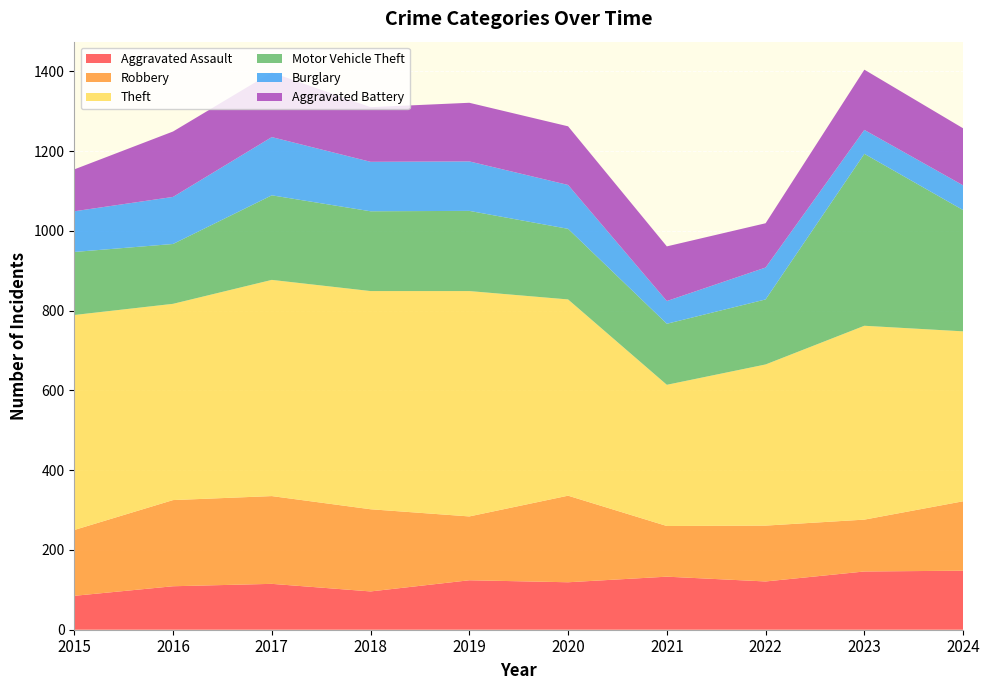

Reading right to left, what are all the values shown in this chart?

Aggravated Assault: 148	146	121	133	119	124	96	115	109	85
Robbery: 174	130	140	127	217	160	206	220	216	165
Theft: 426	486	404	354	492	565	547	542	492	539
Motor Vehicle Theft: 304	431	163	153	177	201	200	212	150	158
Burglary: 62	60	80	57	110	124	124	146	118	102
Aggravated Battery: 143	151	111	137	147	147	137	162	164	105